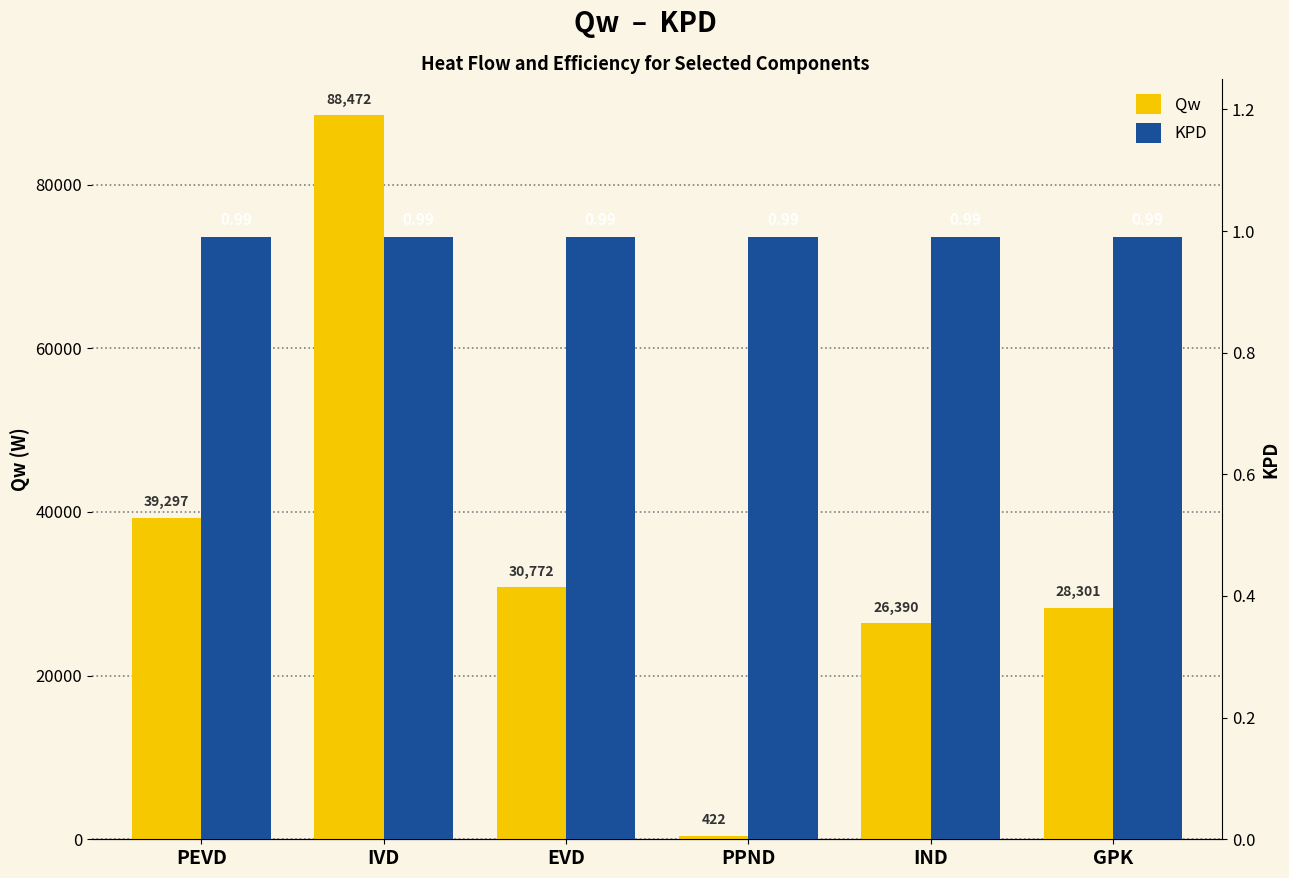

Does the chart contain any negative values?

No